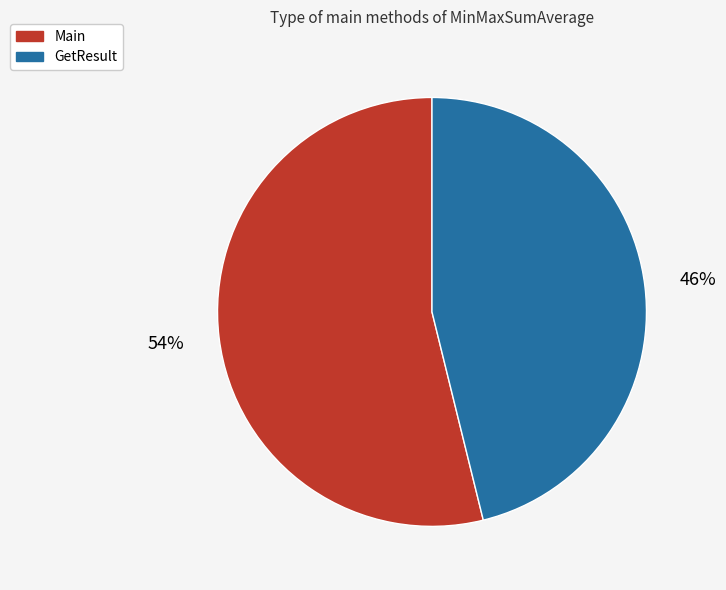

Is GetResult the majority of the pie?

No